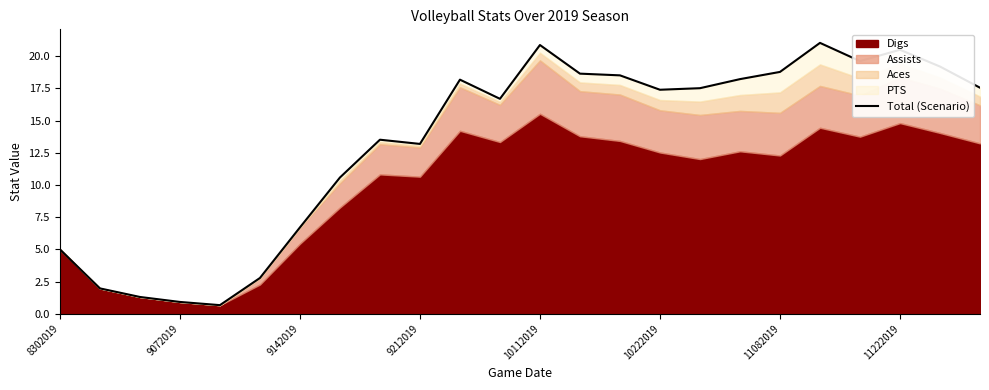

Read the value at 8302019.

5.0